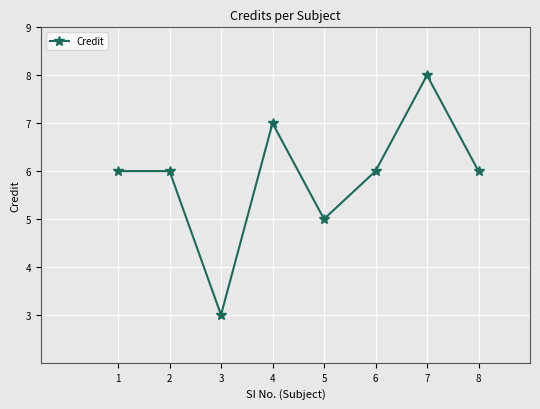

What is the difference between the maximum and second lowest values?

3